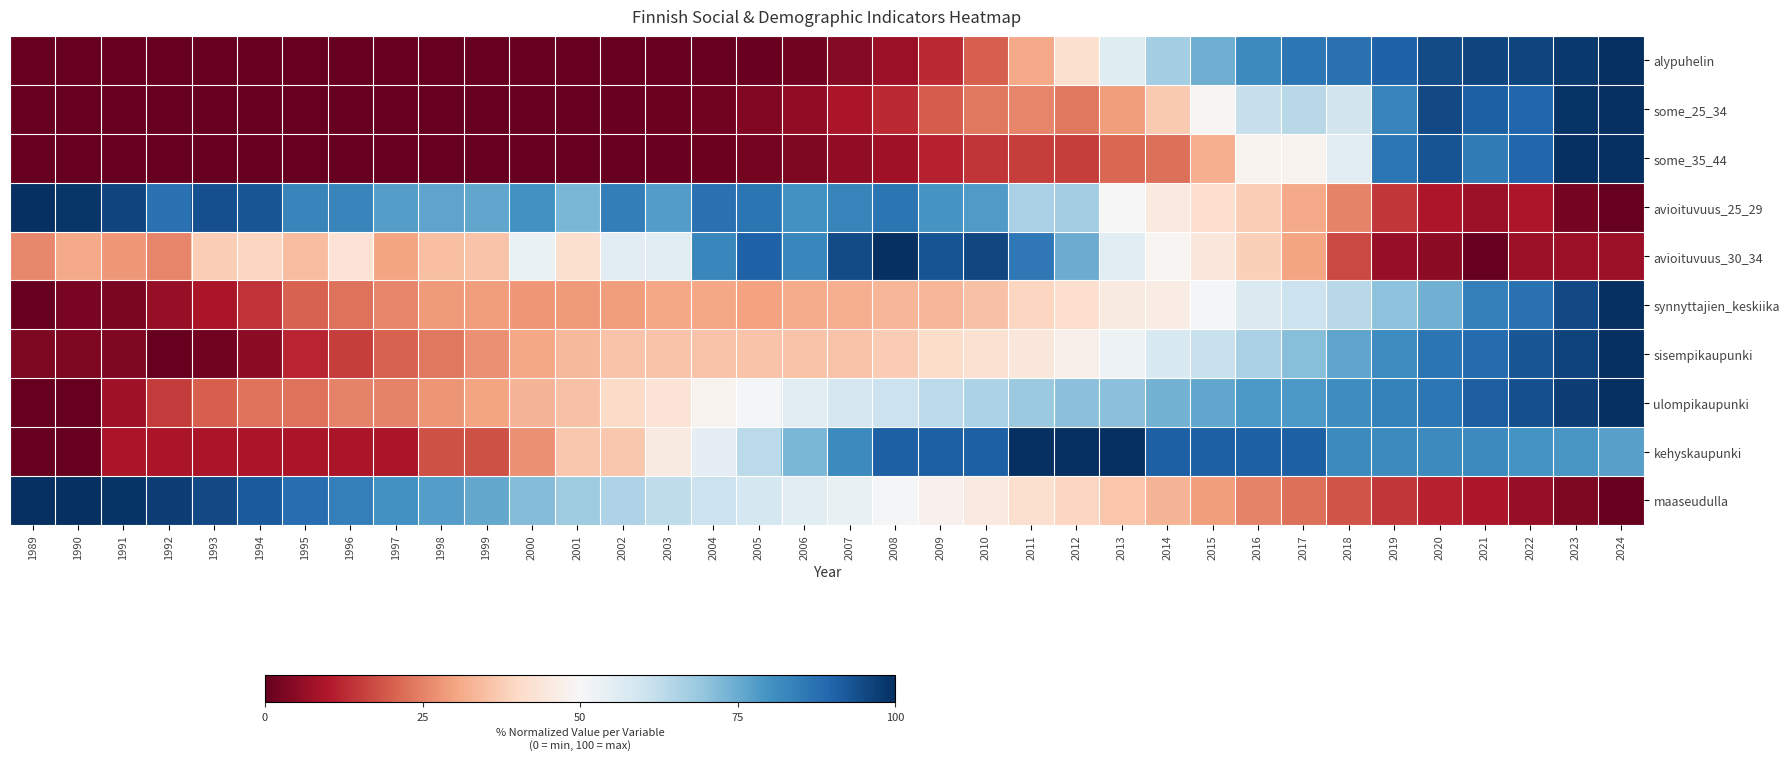

Which series has the largest total across all categories?

avioituvuus_25_29